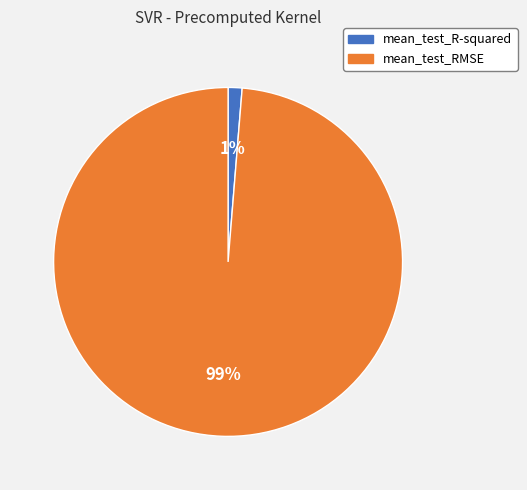

Rank the categories by value from highest to lowest.

mean_test_RMSE, mean_test_R-squared